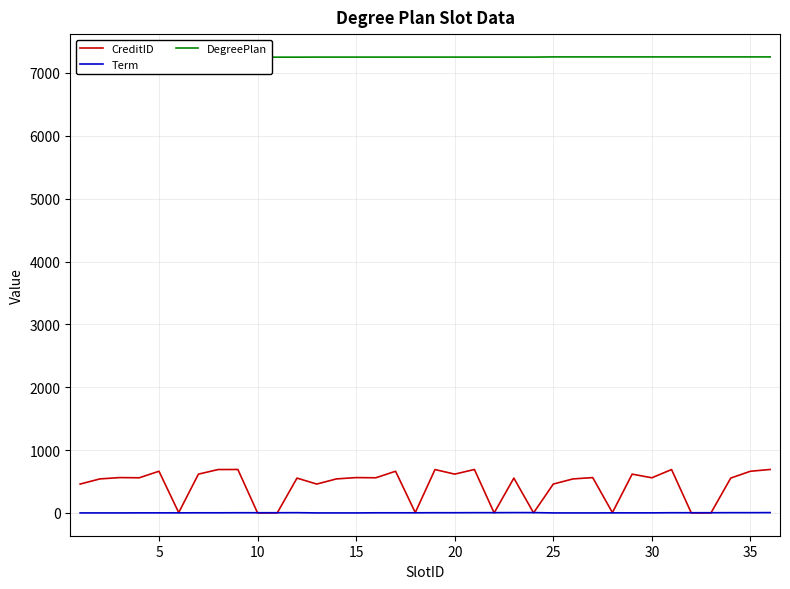

True or false: DegreePlan and Term intersect in this chart.

False